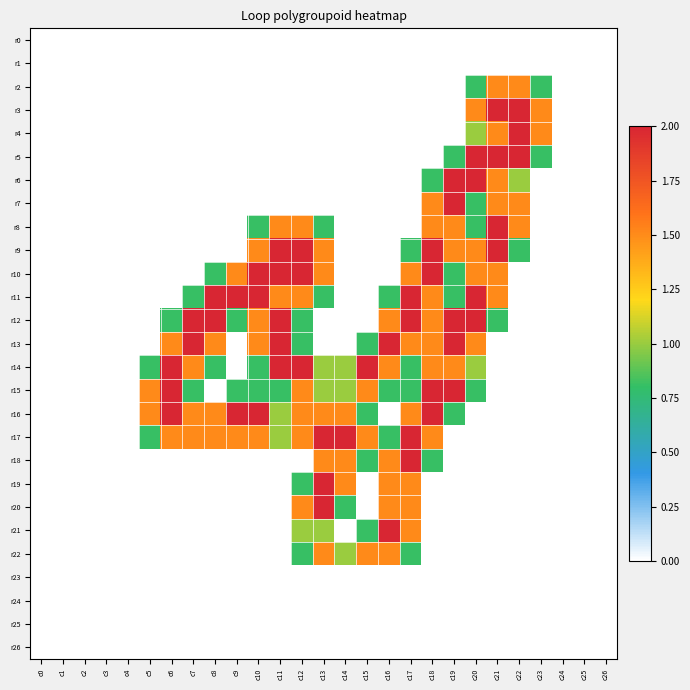

At which category is the sum across all series the highest?

c17